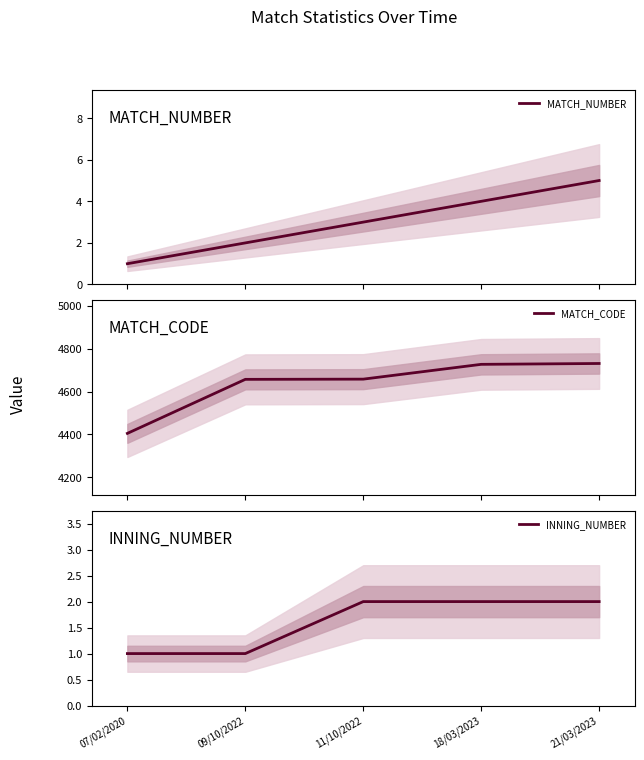

True or false: MATCH_NUMBER has more than 2 points higher than both neighbors.

False